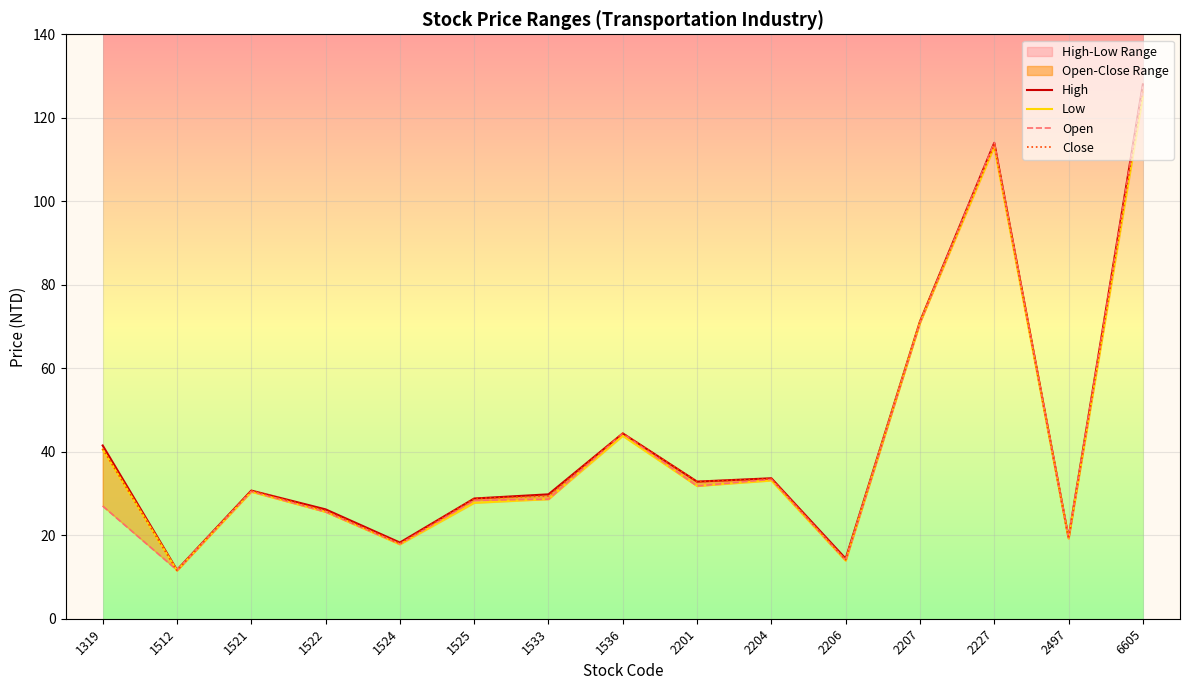

Reading left to right, transcribe all the data shown in this chart.

High: 1319=41.5	1512=11.7	1521=30.7	1522=26.2	1524=18.2	1525=28.8	1533=29.8	1536=44.4	2201=32.9	2204=33.6	2206=14.4	2207=71.2	2227=114.0	2497=19.4	6605=128.0
Low: 1319=40.5	1512=11.6	1521=30.4	1522=25.6	1524=17.8	1525=27.8	1533=28.6	1536=43.8	2201=31.8	2204=33.1	2206=13.9	2207=70.9	2227=113.0	2497=19.2	6605=125.0
Open: 1319=27.0	1512=11.7	1521=30.5	1522=25.6	1524=17.9	1525=28.4	1533=28.6	1536=44.4	2201=31.8	2204=33.4	2206=14.0	2207=70.9	2227=114.0	2497=19.4	6605=127.5
Close: 1319=40.7	1512=11.6	1521=30.7	1522=25.9	1524=18.0	1525=28.8	1533=29.4	1536=44.4	2201=32.9	2204=33.5	2206=14.1	2207=71.1	2227=113.5	2497=19.2	6605=126.5